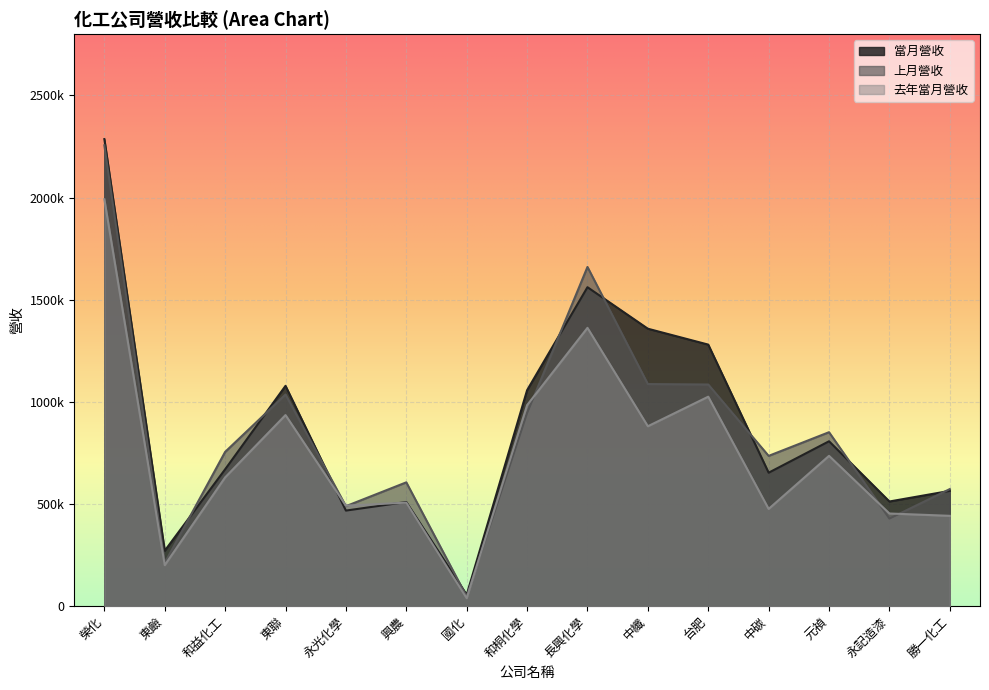

Read the 當月營收 value at 興農, to the nearest 10.

509920